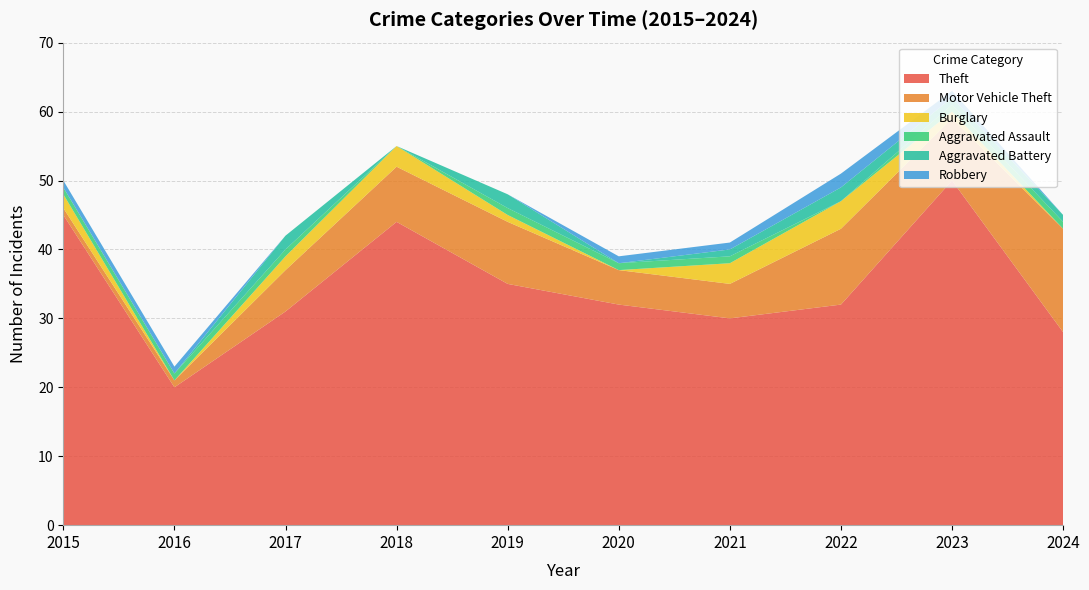

Reading left to right, extract all data points from this chart.

Theft: 45	20	31	44	35	32	30	32	50	28
Motor Vehicle Theft: 1	1	6	8	9	5	5	11	9	15
Burglary: 2	0	2	3	1	0	3	4	1	0
Aggravated Assault: 1	1	1	0	1	1	1	0	1	1
Aggravated Battery: 0	0	2	0	2	0	1	2	1	1
Robbery: 1	1	0	0	0	1	1	2	1	0